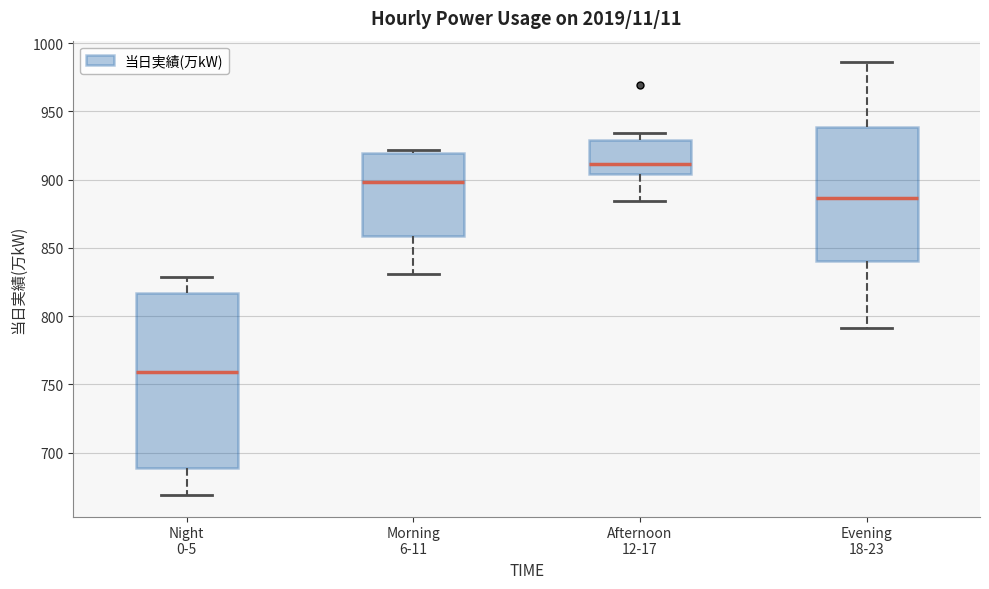

Comparing the boxes themselves (not the whiskers), which one is the tallest?

Night 0-5